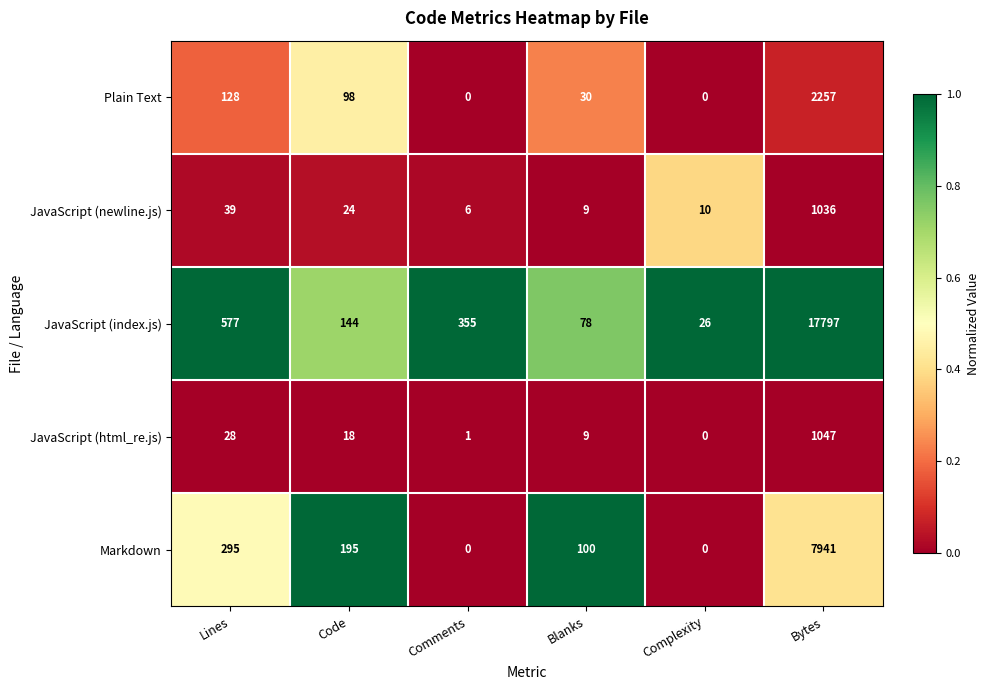

Which series changed the most between Lines and Bytes?

JavaScript (index.js)